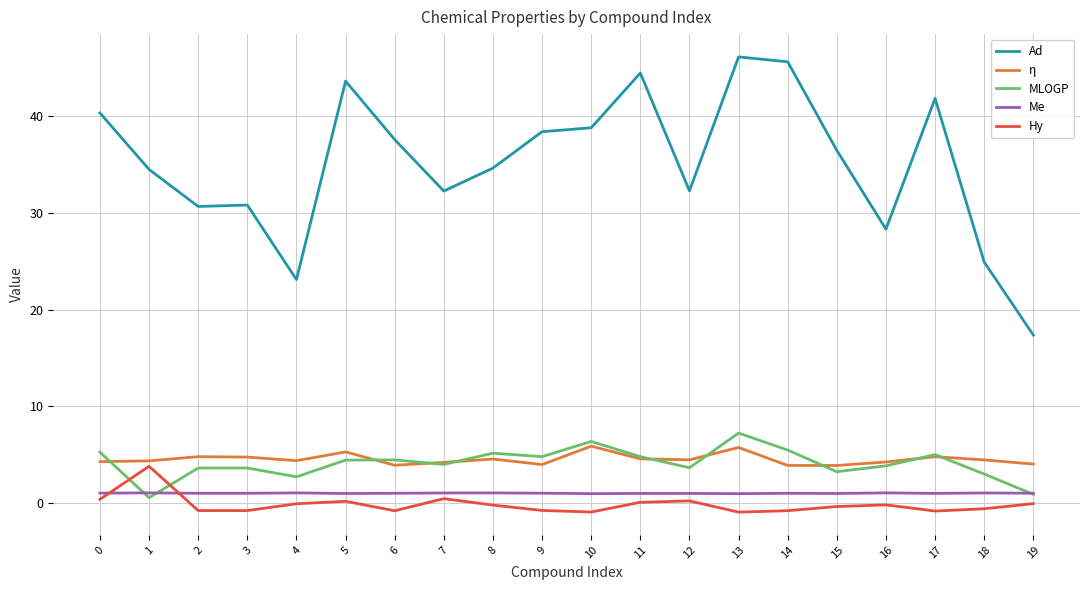

How many lines are shown in the chart?

5